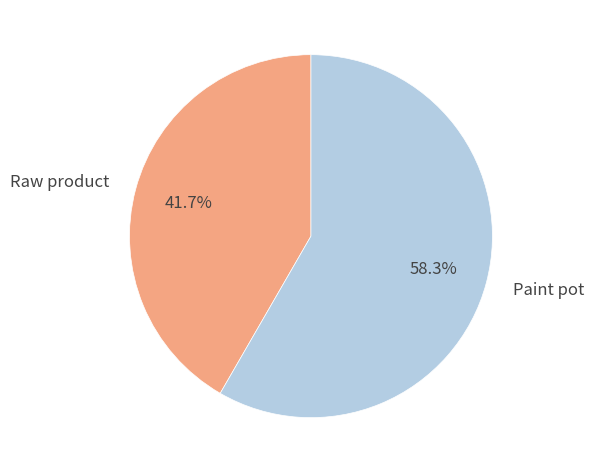

Do Paint pot and Raw product together represent more than half of the pie?

Yes